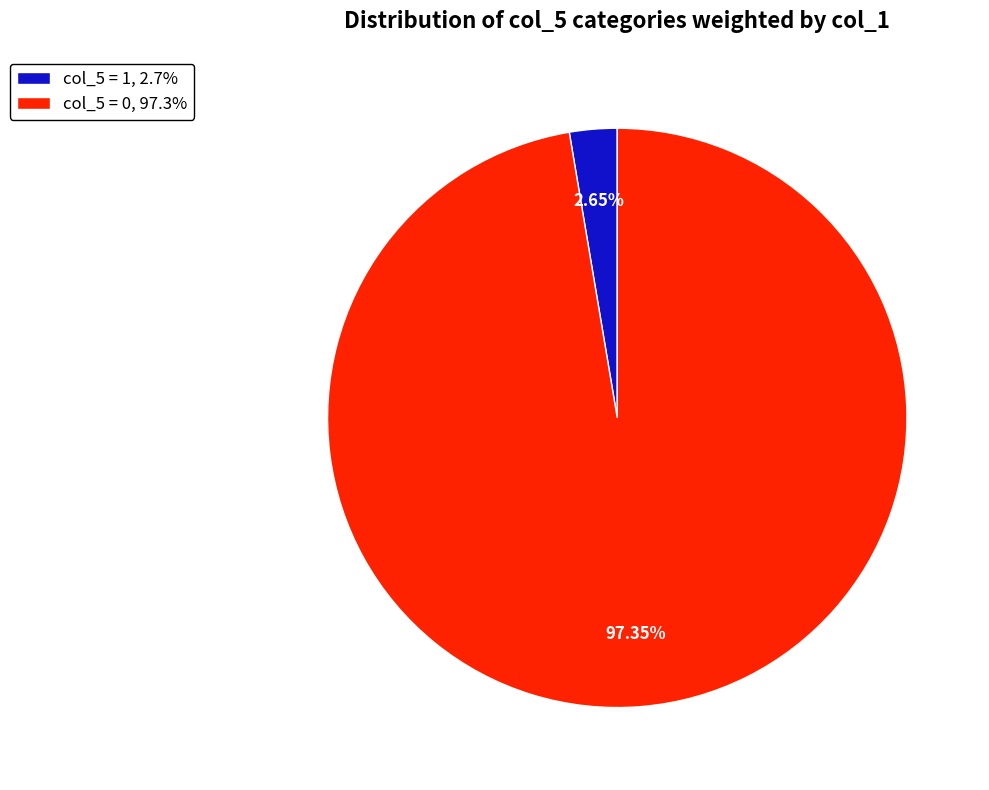

Does any single category account for the majority?

Yes